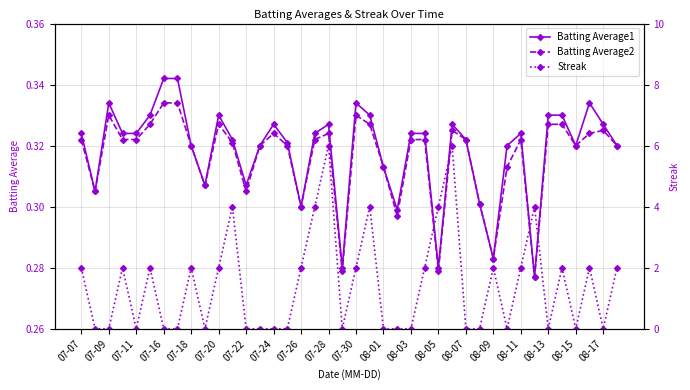

The Batting Average1 series shows 0.2 at 07-09. True or false?

False